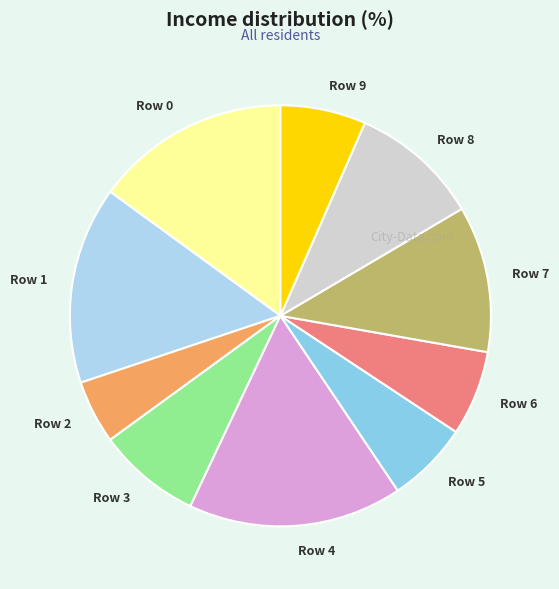

Do Row 3 and Row 6 together represent more than half of the pie?

No